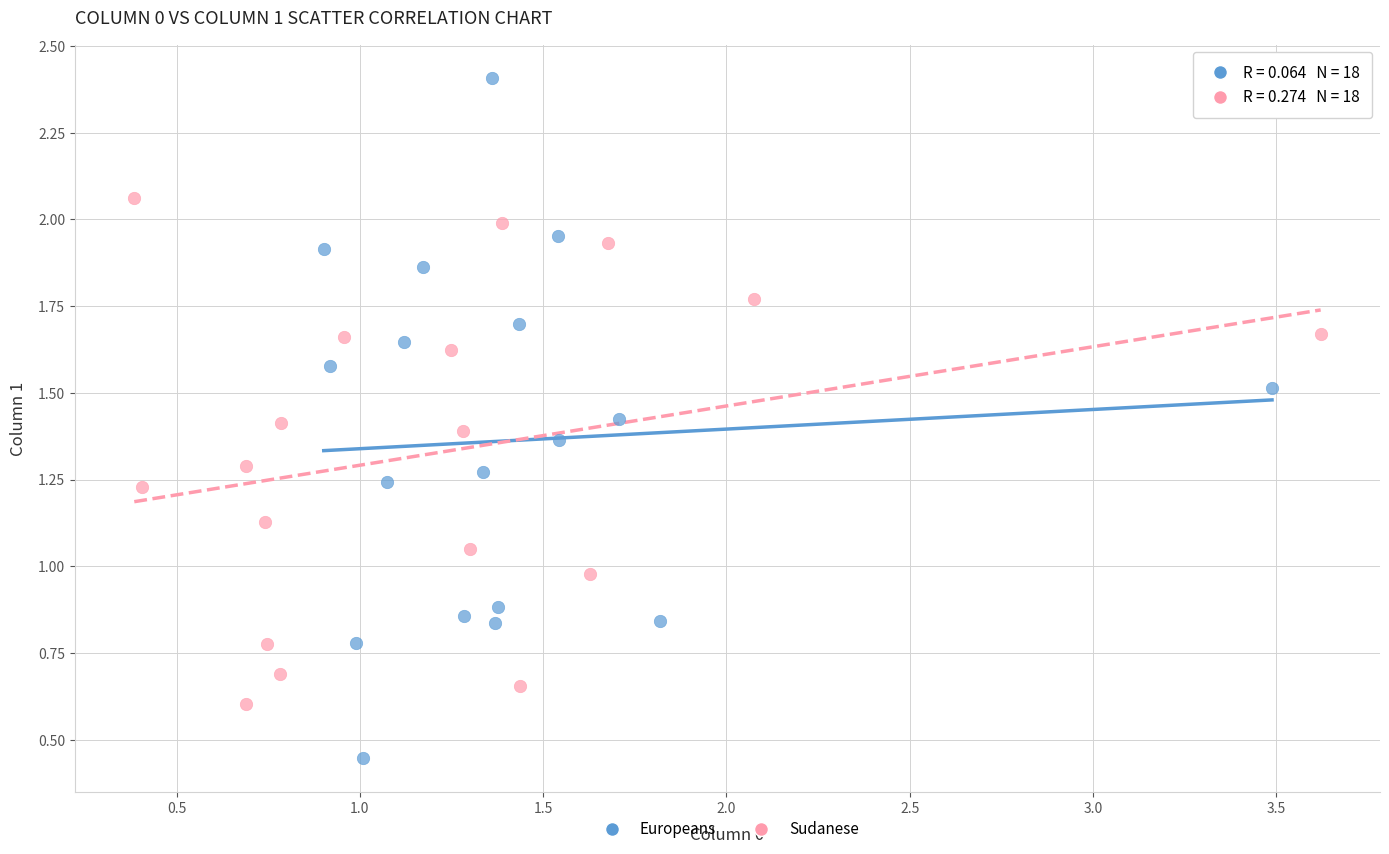

Which series has the widest spread of Y values?

Europeans